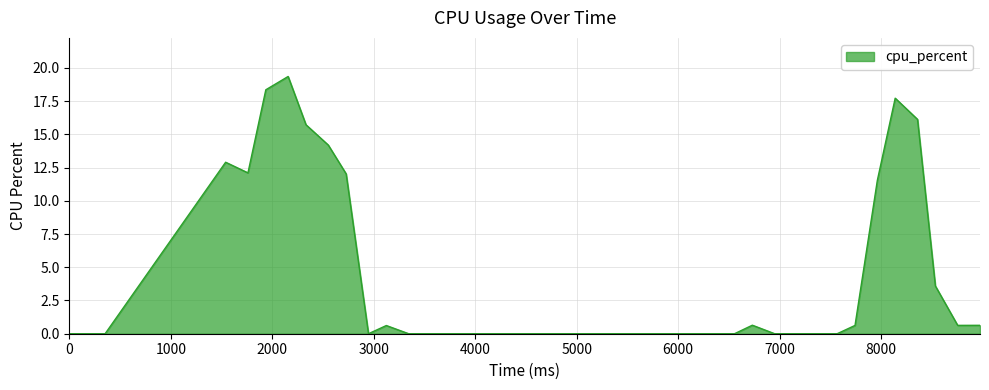

What is the maximum value shown in the chart?

19.4